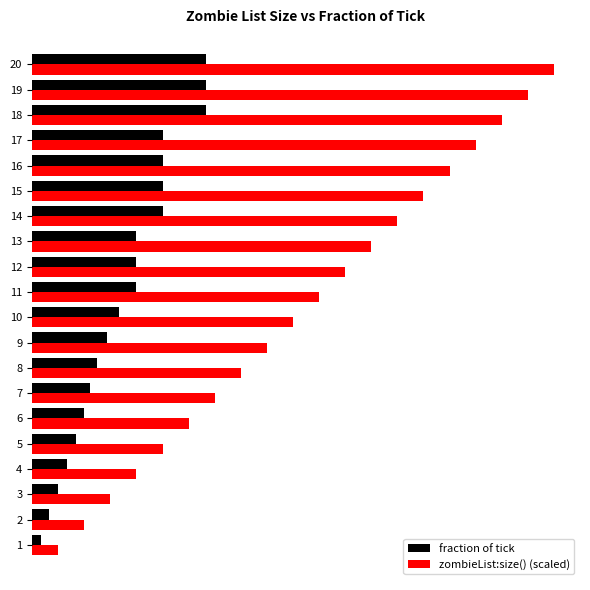

What is the maximum value for zombieList:size() (scaled)?

1.0